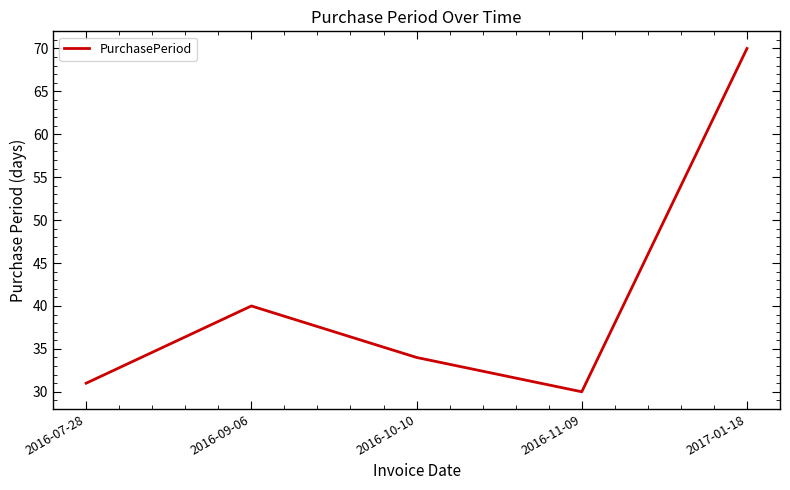

What is the greatest value displayed?

70